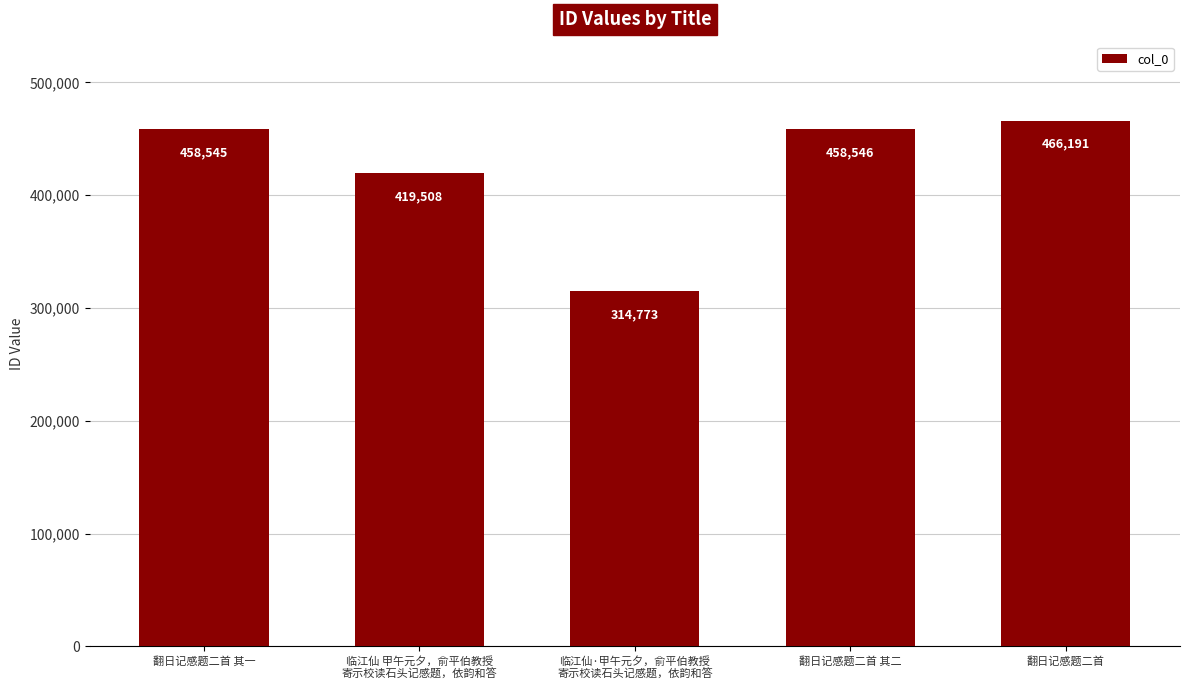

Which has a higher value, 翻日记感题二首 其一 or 临江仙 甲午元夕，俞平伯教授
寄示校读石头记感题，依韵和答?

翻日记感题二首 其一